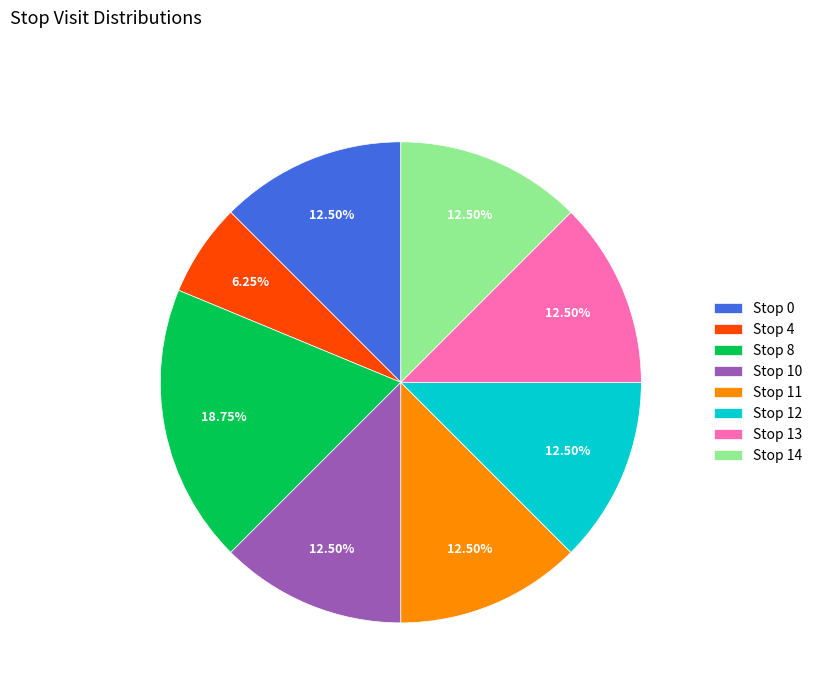

How many slices are in this pie chart?

8